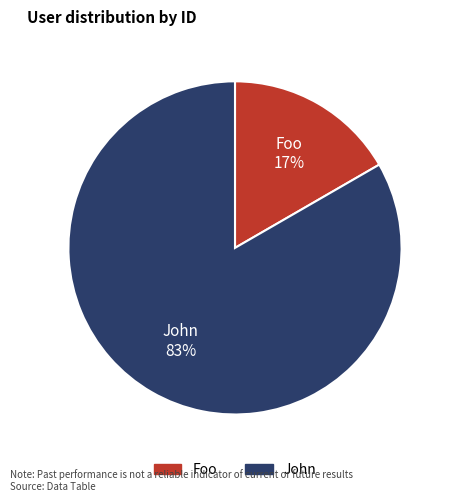

Which slice is the smallest?

Foo